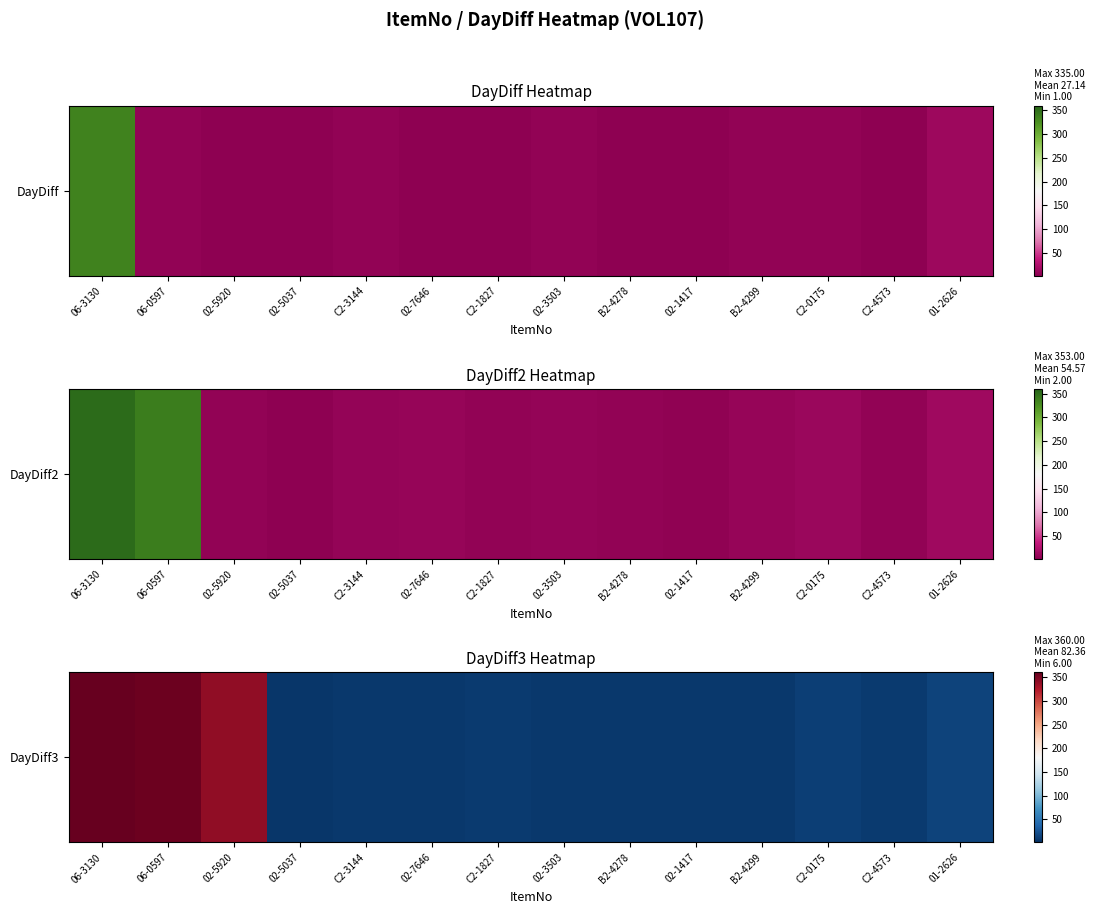

Reading right to left, list all the values displayed in this chart.

01-2626=15	C2-4573=9	C2-0175=12	B2-4299=8	02-1417=7	B2-4278=7	02-3503=8	C2-1827=9	02-7646=8	C2-3144=7	02-5037=6	02-5920=340	06-0597=357	06-3130=360